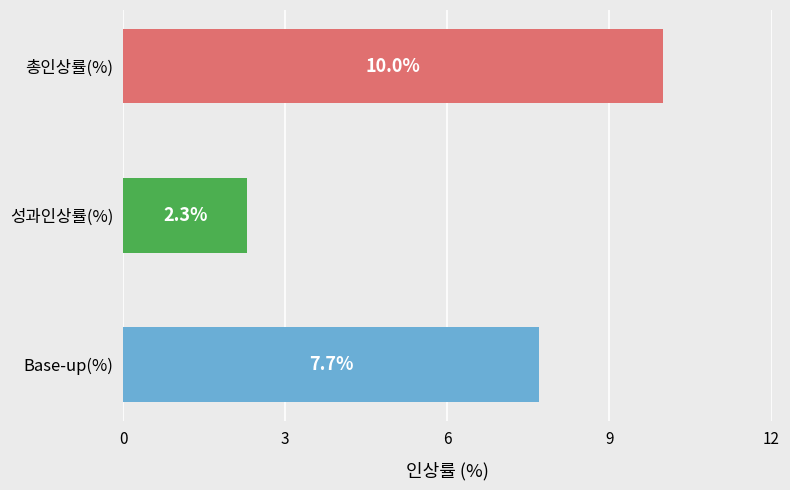

List the labels in order of value, smallest first.

성과인상률(%), Base-up(%), 총인상률(%)